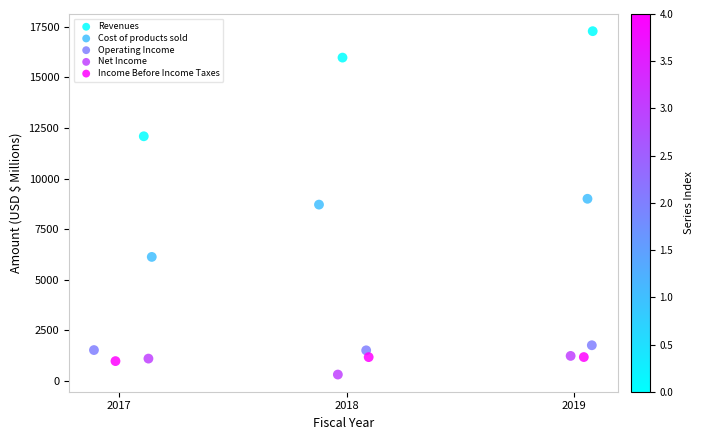

Which series contains the lowest Y value?

Net Income